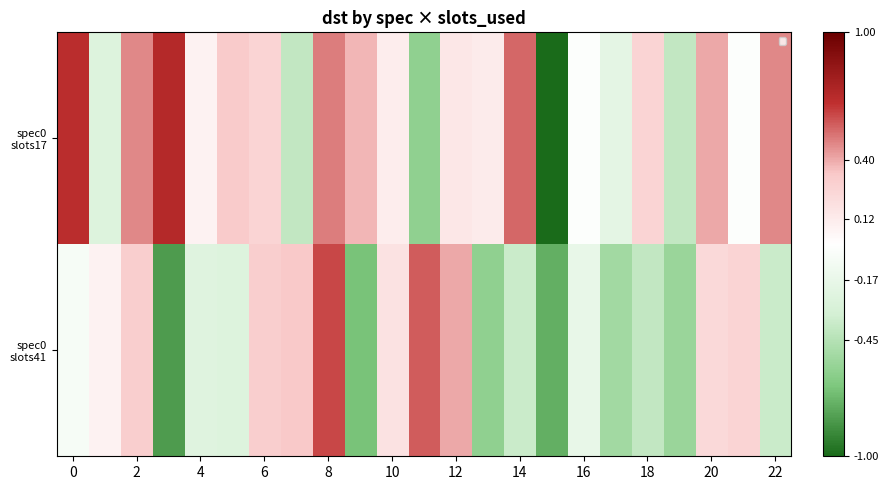

Which series has the largest total across all categories?

spec0 slots17